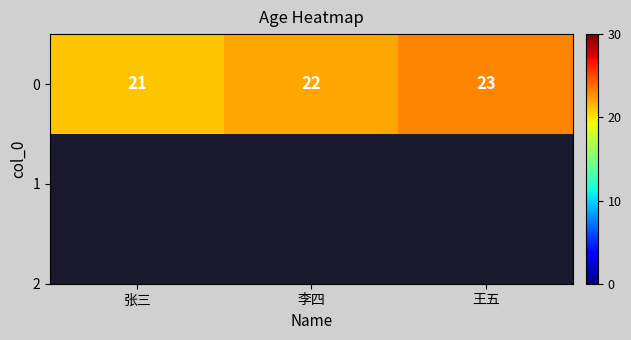

What is the ratio of the value at 李四 to the value at 张三?

1.0